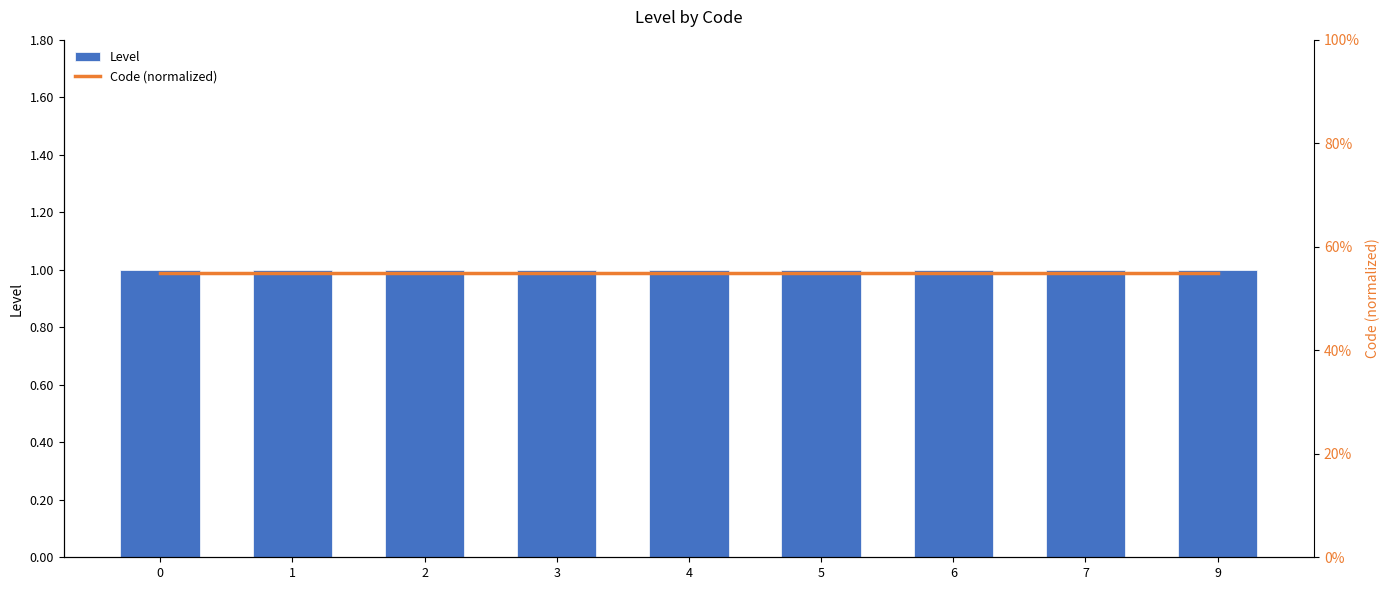

Rank the categories by Level value from highest to lowest.

0, 1, 2, 3, 4, 5, 6, 7, 9